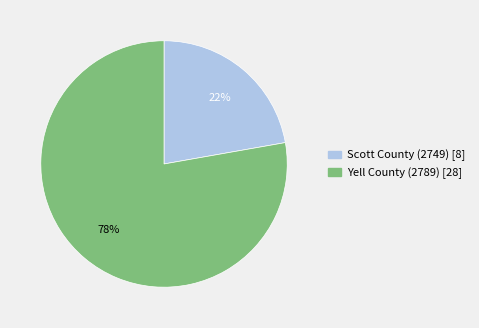

Which category accounts for the majority?

Yell County (2789)